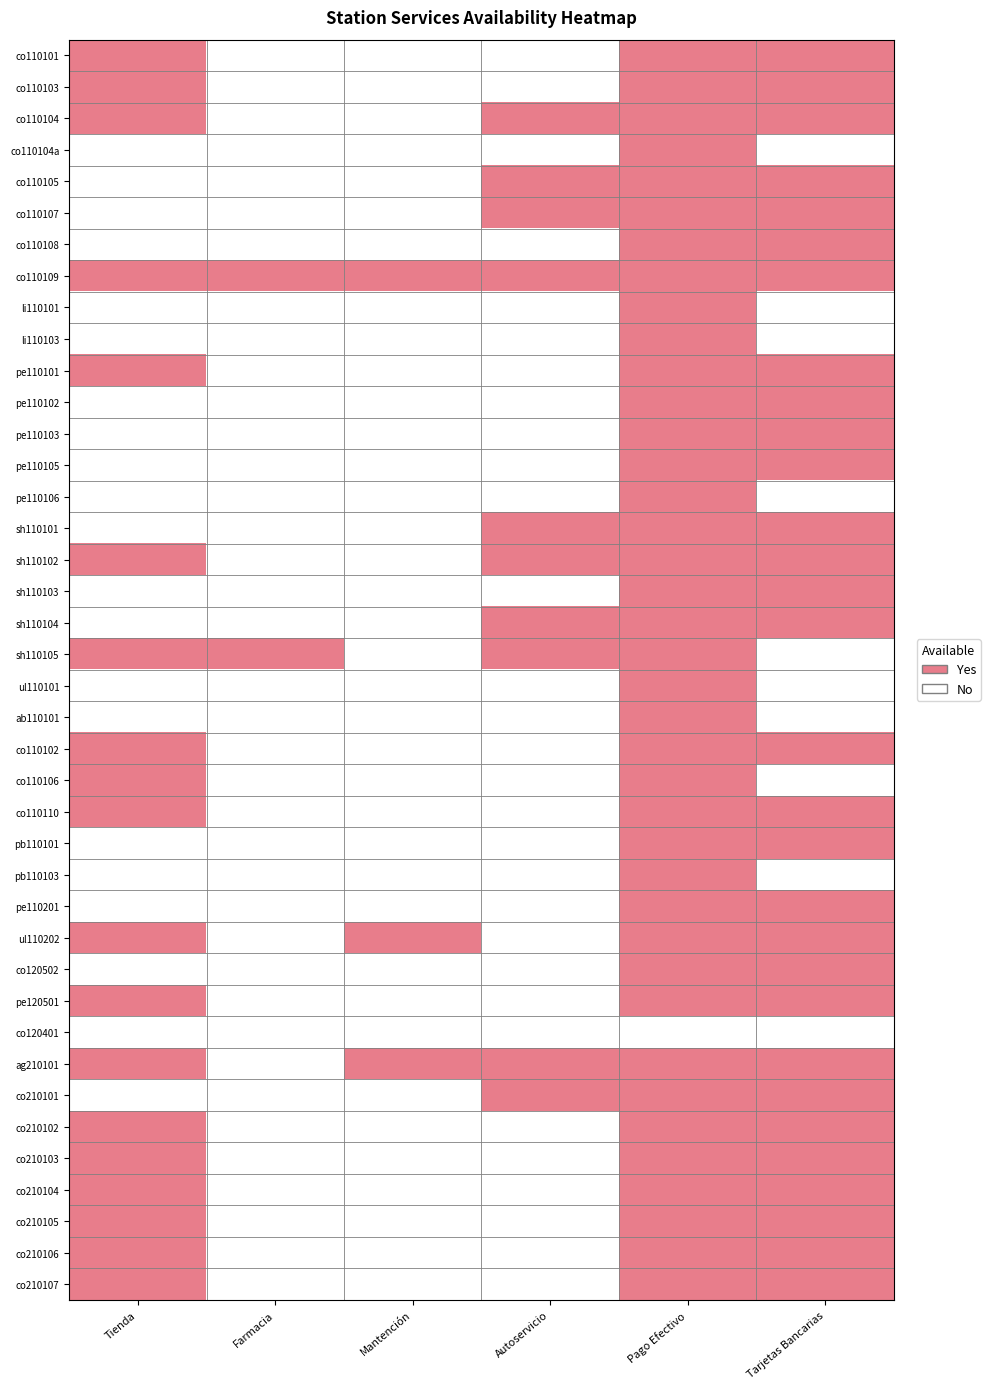

At which category does the chart reach its minimum across all series?

Farmacia